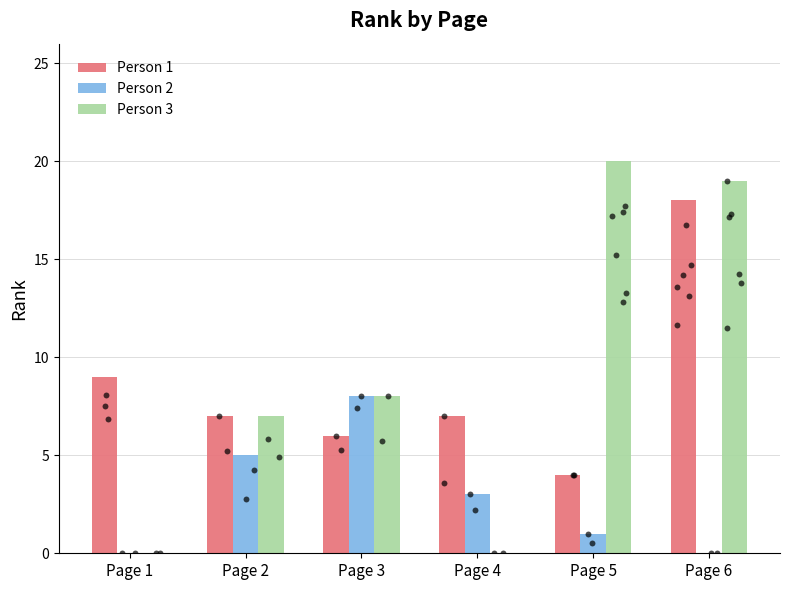

Which series reaches the minimum Y coordinate?

Person 2